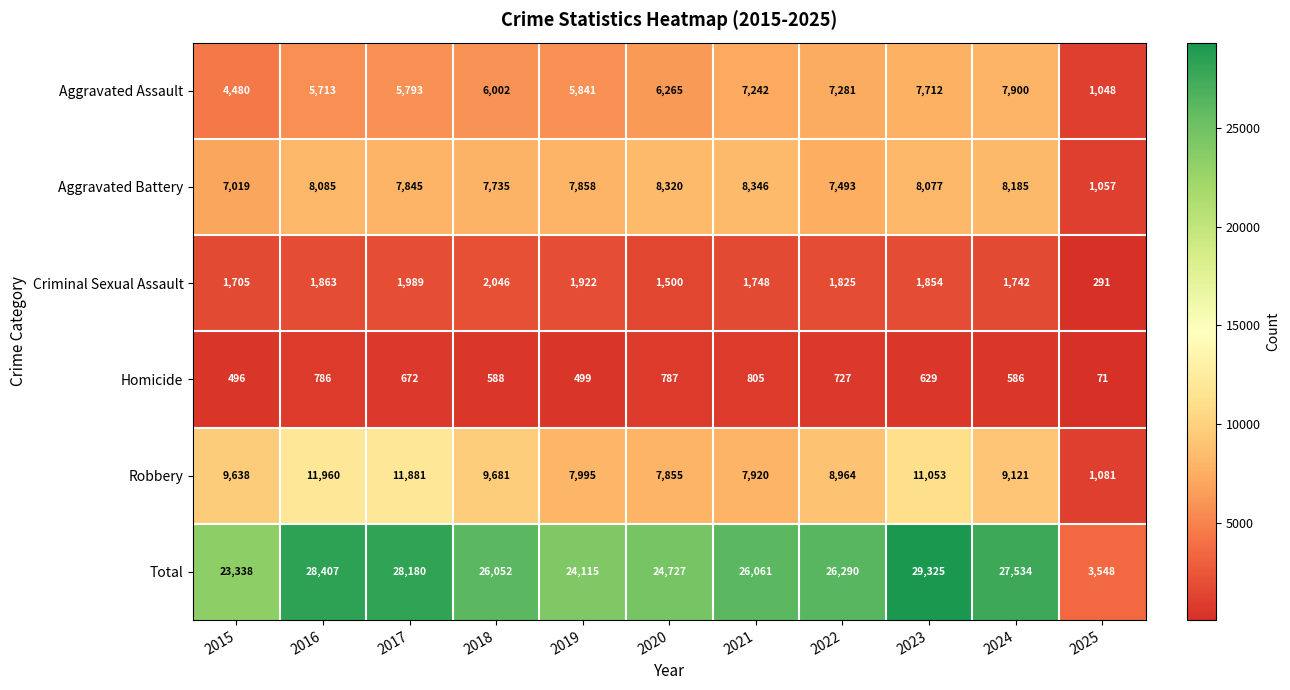

Rank the series by their maximum value, from lowest to highest.

Homicide, Criminal Sexual Assault, Aggravated Assault, Aggravated Battery, Robbery, Total